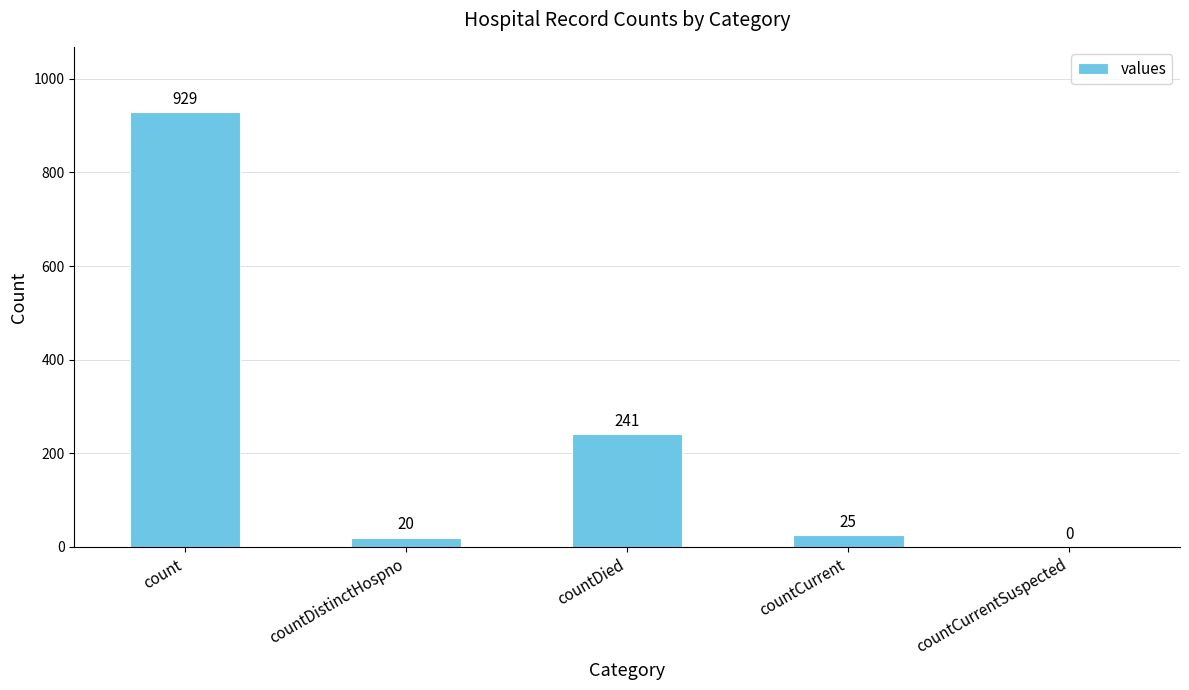

Reading left to right, extract all data points from this chart.

count=929	countDistinctHospno=20	countDied=241	countCurrent=25	countCurrentSuspected=0